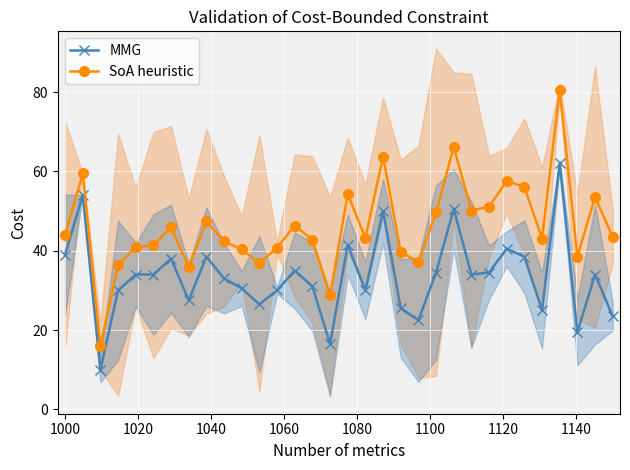

True or false: MMG and SoA heuristic cross at least once.

False